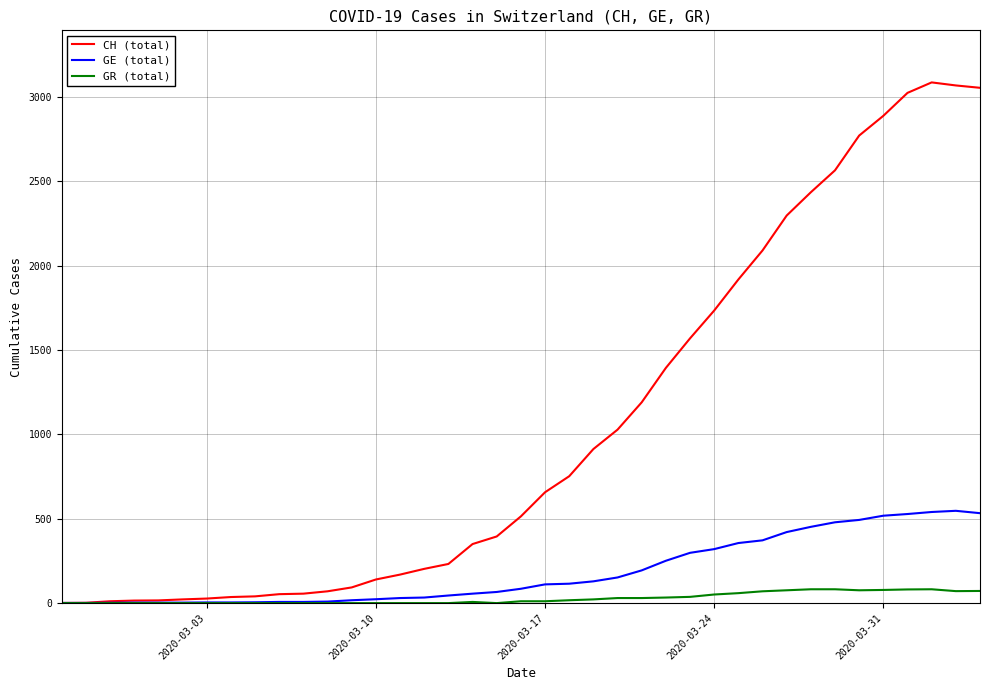

List the series in order of their peak value, highest first.

CH (total), GE (total), GR (total)